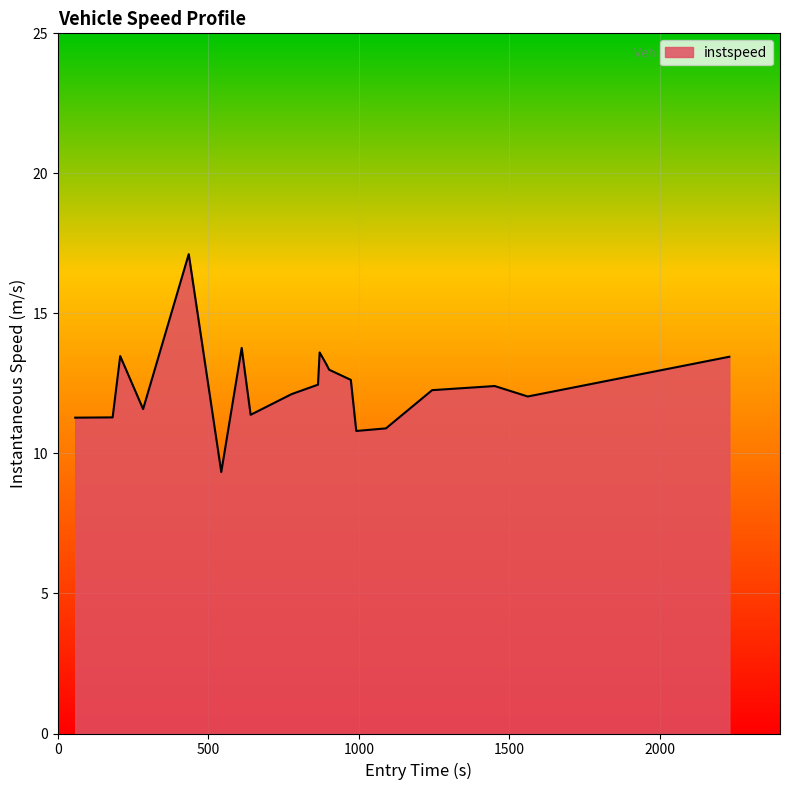

What is the average value?

12.4